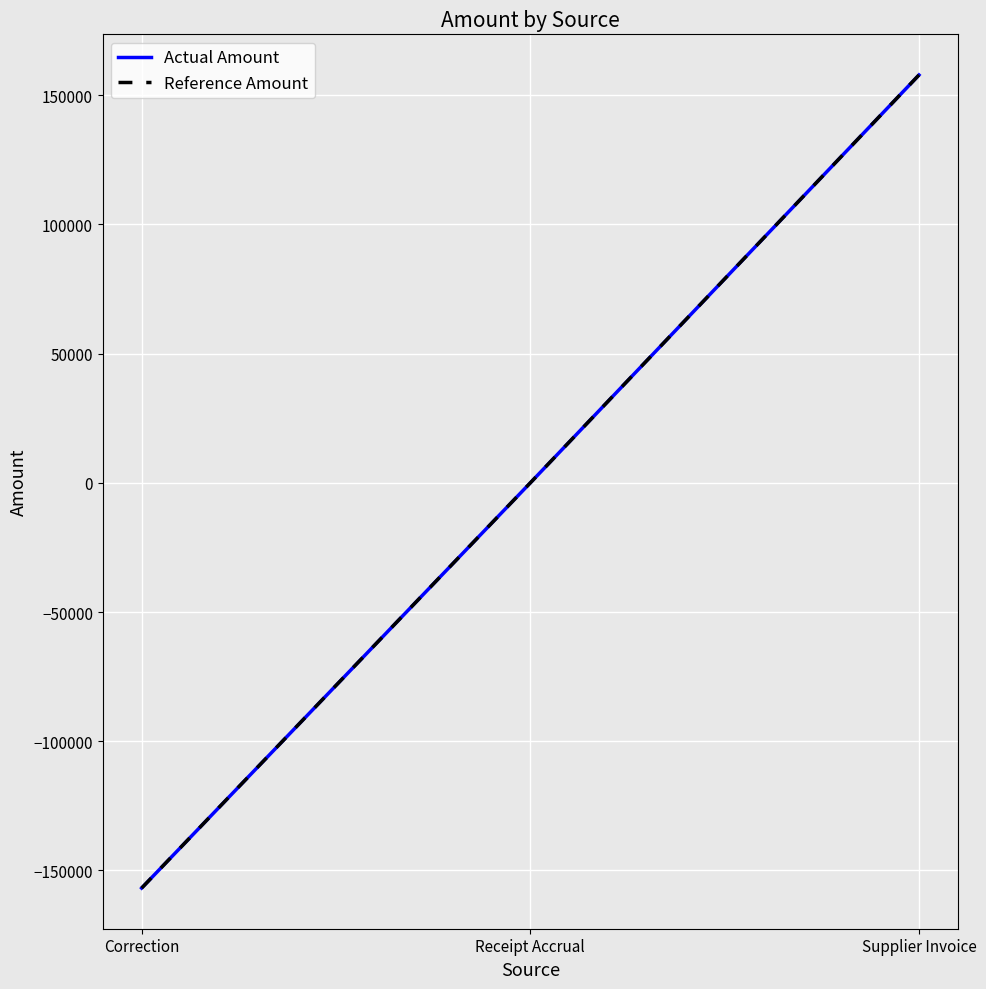

How many lines are shown in the chart?

2